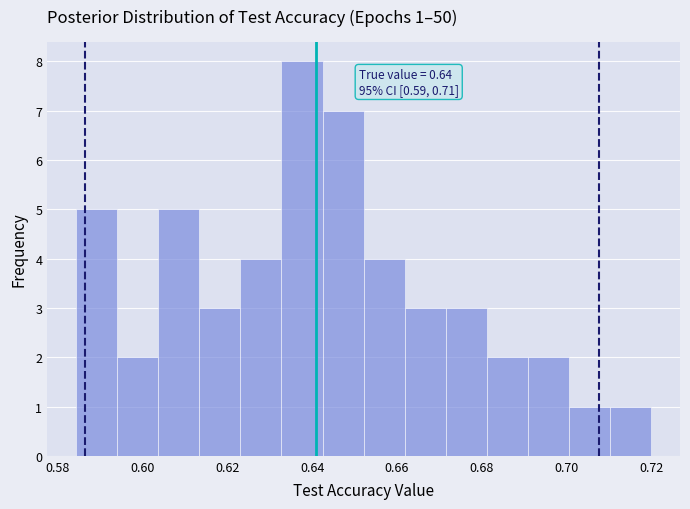

Which range on the x-axis has the tallest bar?

0.632 to 0.642